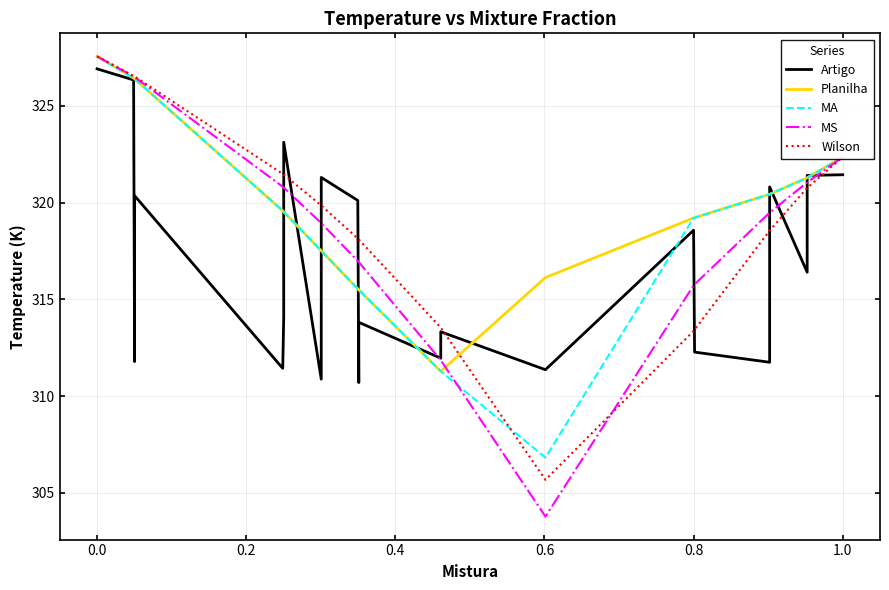

How many values in the Wilson series exceed 319?

16